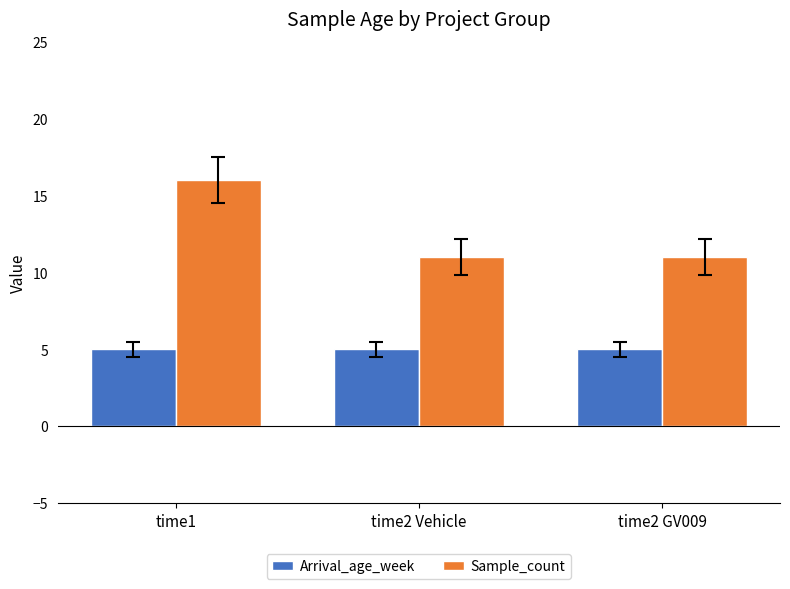

What is the average value of the Arrival_age_week series?

5